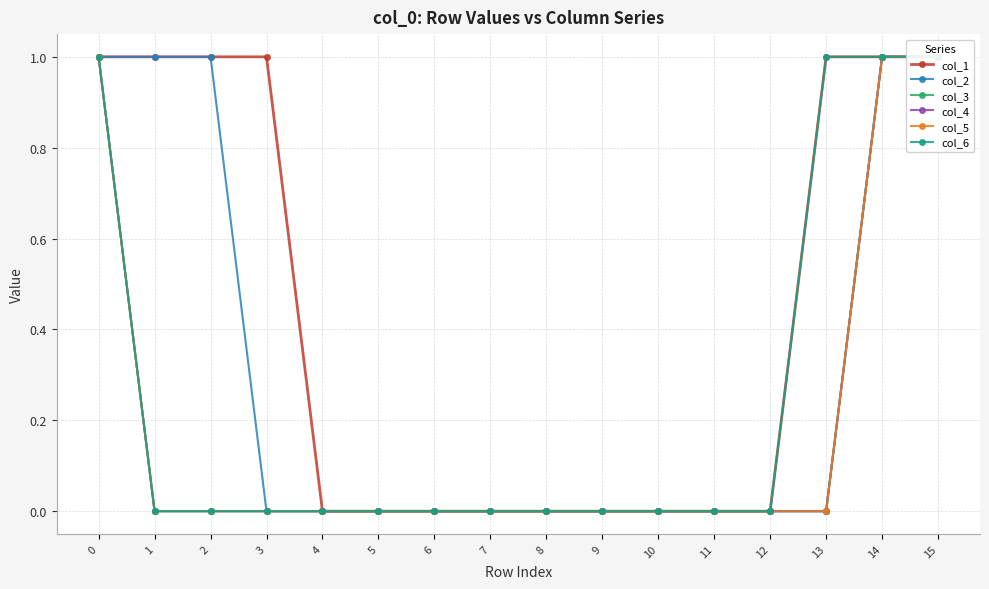

Which has a higher value, 13 or 3?

13